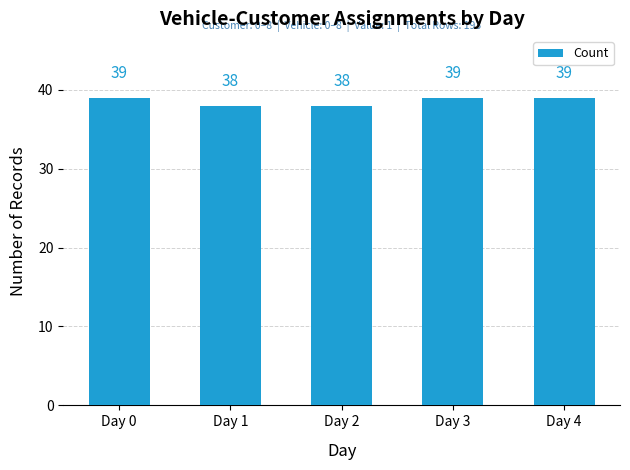

The chart shows a value of 10 at Day 0. True or false?

False